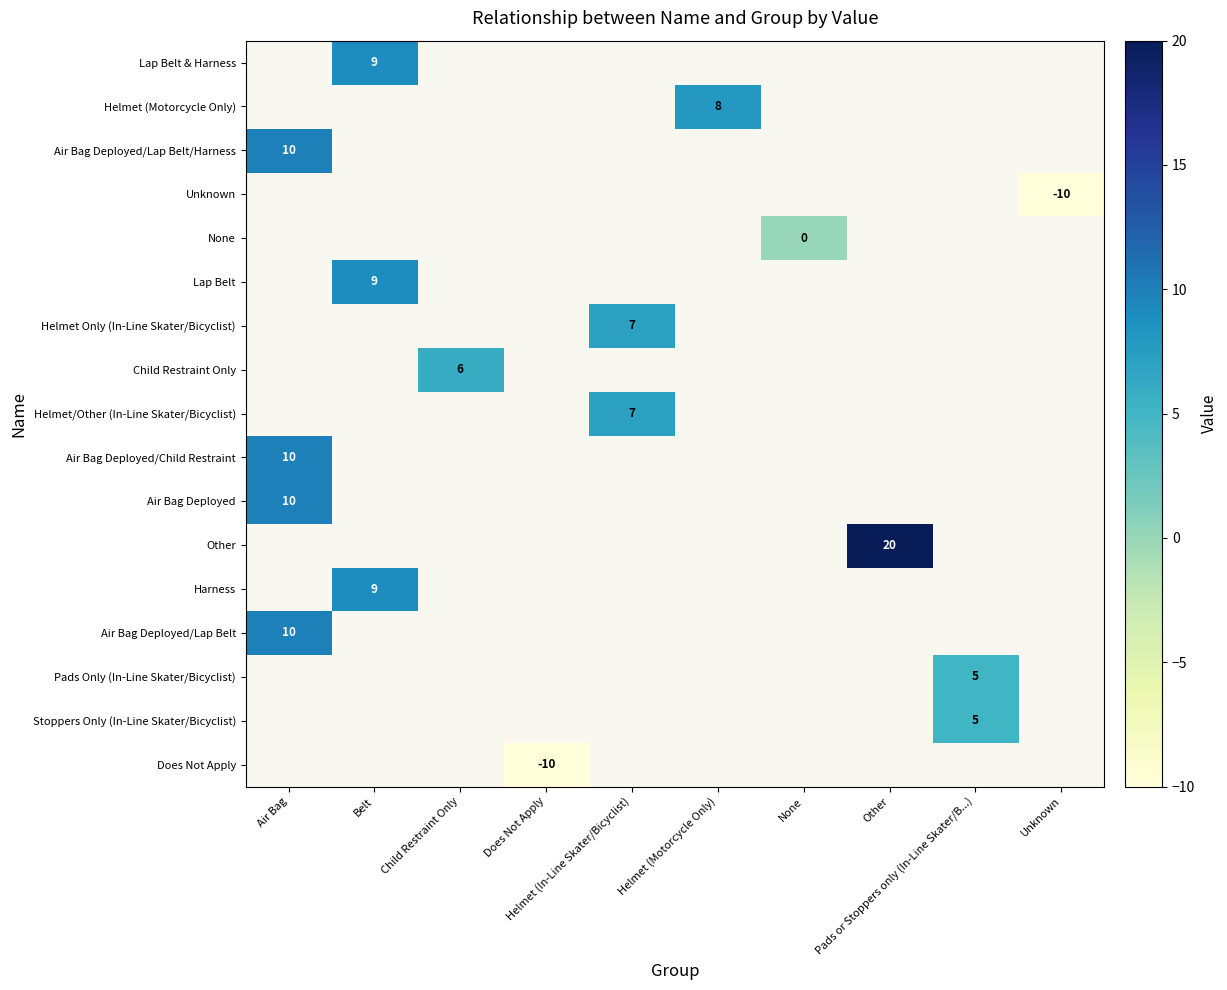

The value of Air Bag Deployed at Air Bag is 16.3. True or false?

False